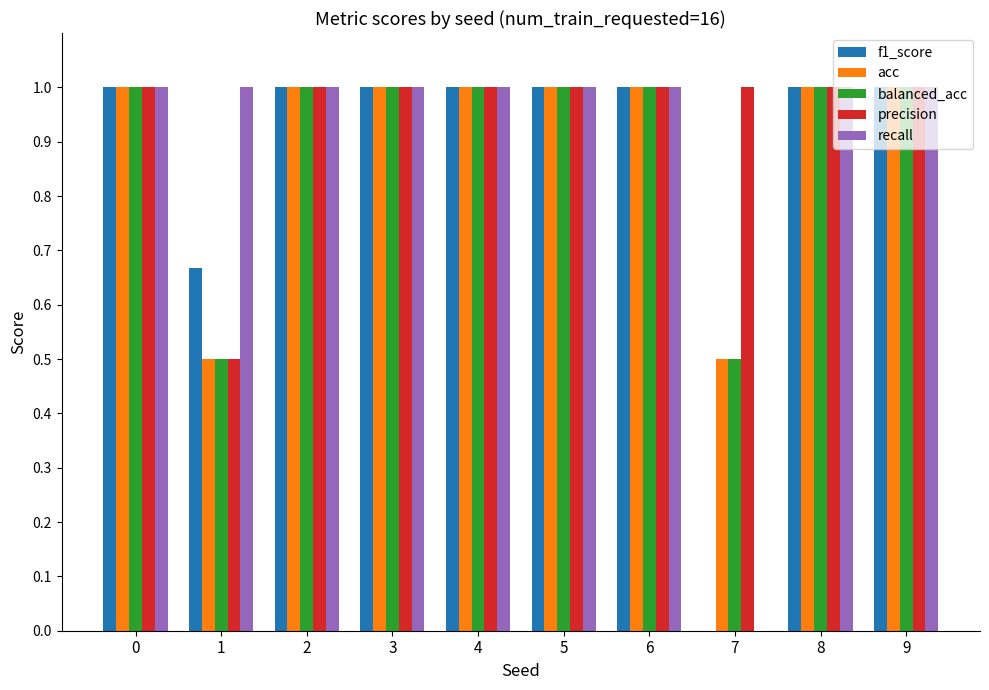

Which series has the largest total across all categories?

precision